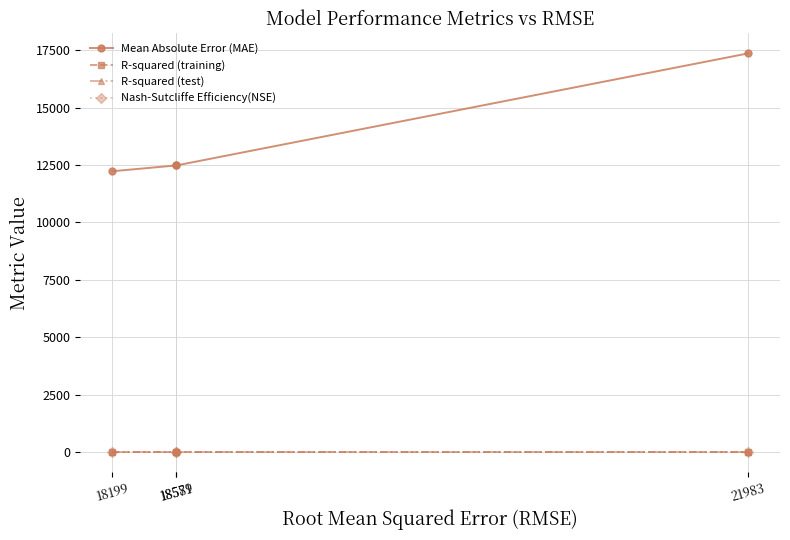

Is this an area chart (filled region under the line)?

No